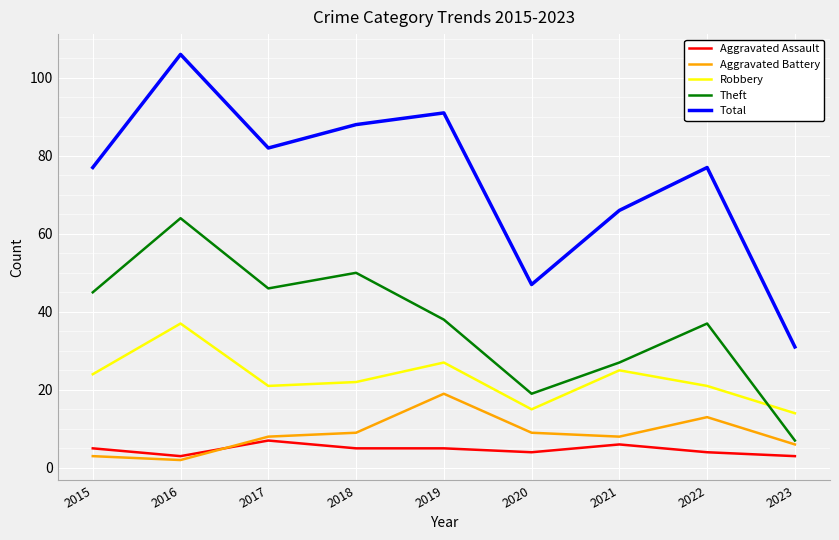

How many interior local valleys does the Aggravated Battery series have?

2